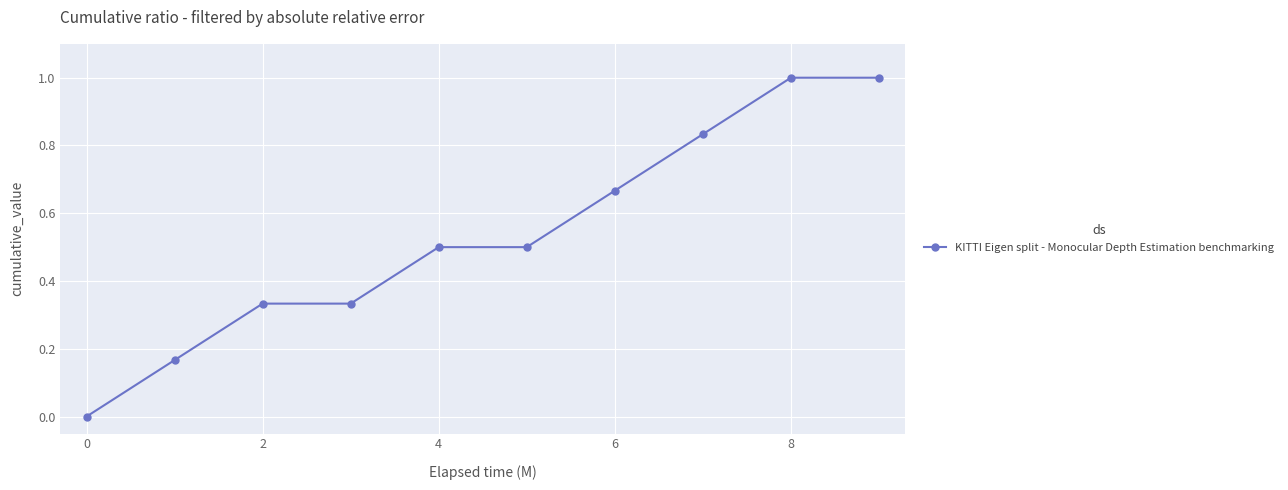

What is the greatest value displayed?

1.0